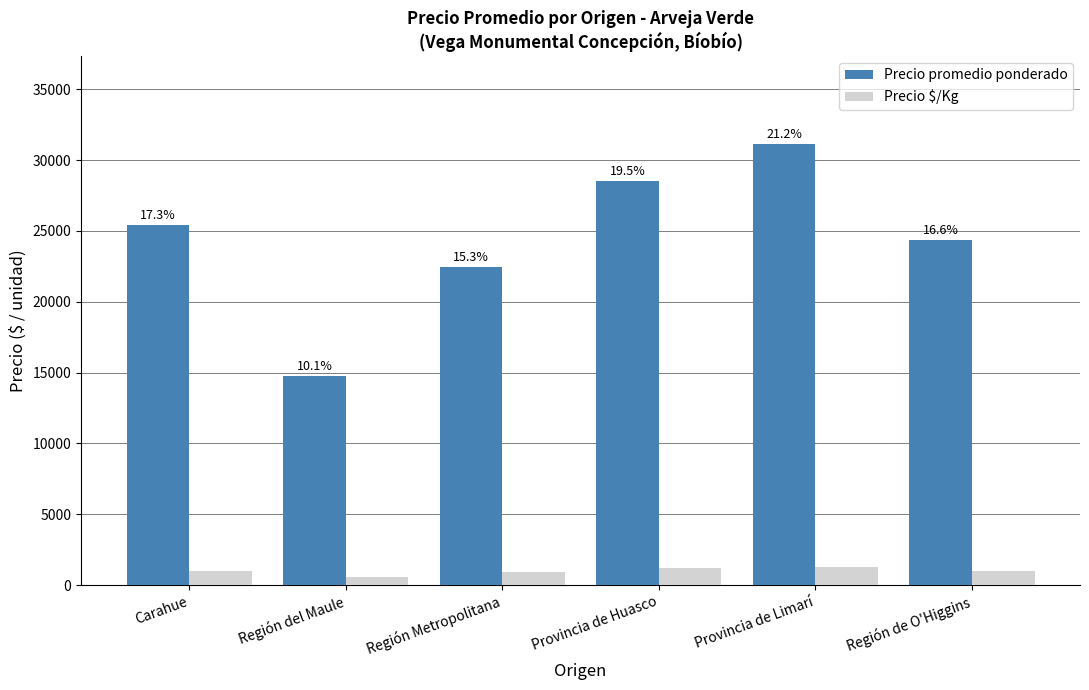

Is the value of Precio $/Kg at Región del Maule greater than the value of Precio promedio ponderado at Provincia de Limarí?

No